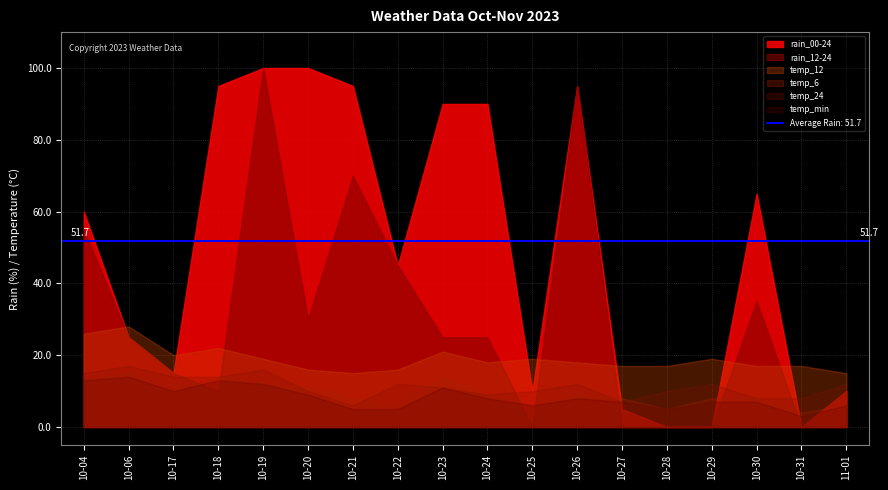

The value of temp_24 at 2023-11-01 is 12. True or false?

True